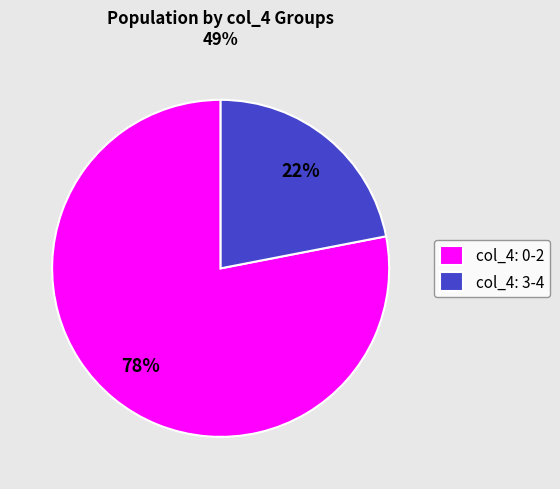

To the nearest percent, what is the average slice percentage?

50%